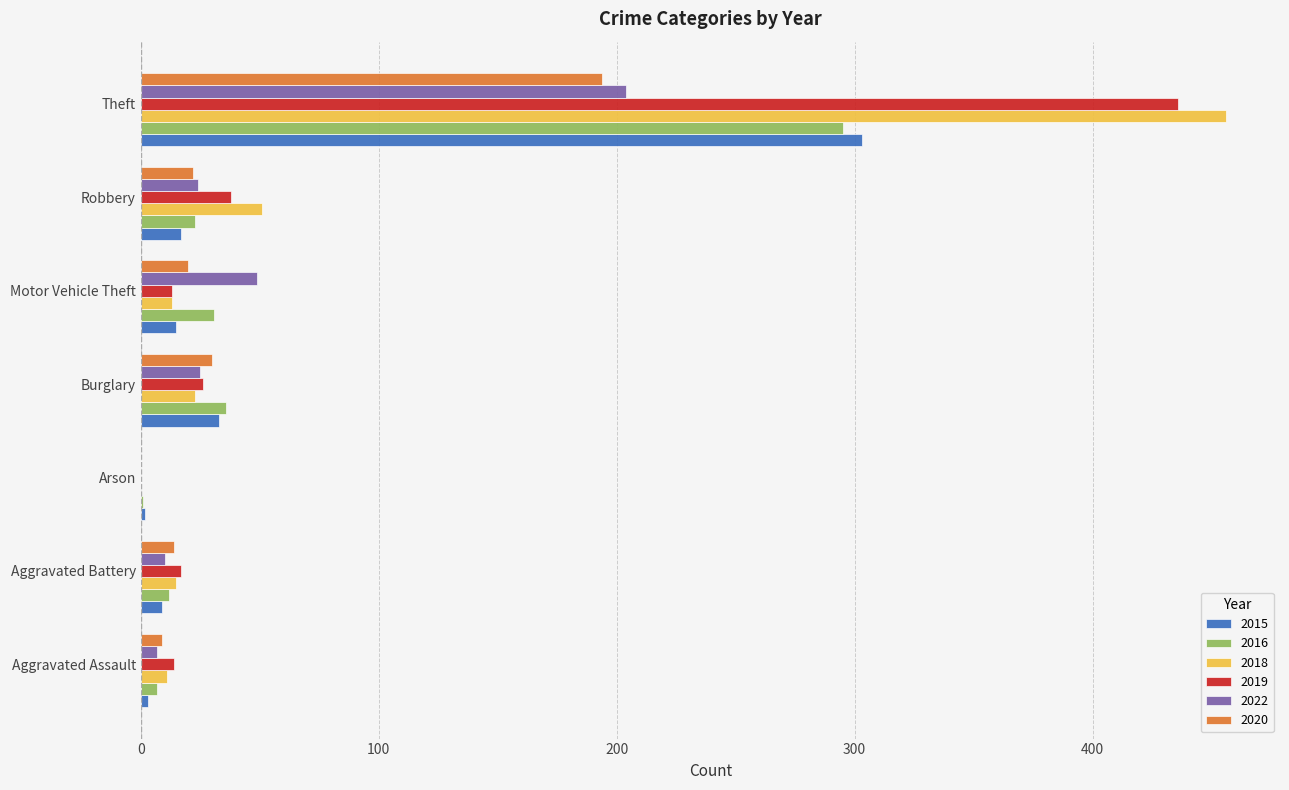

Between Robbery and Theft, which series saw the biggest shift?

2018